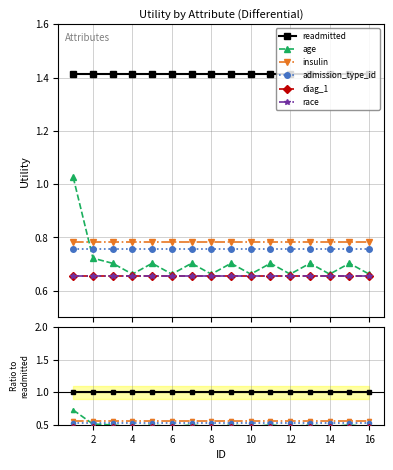

Which has a higher value, 4 or 12?

4